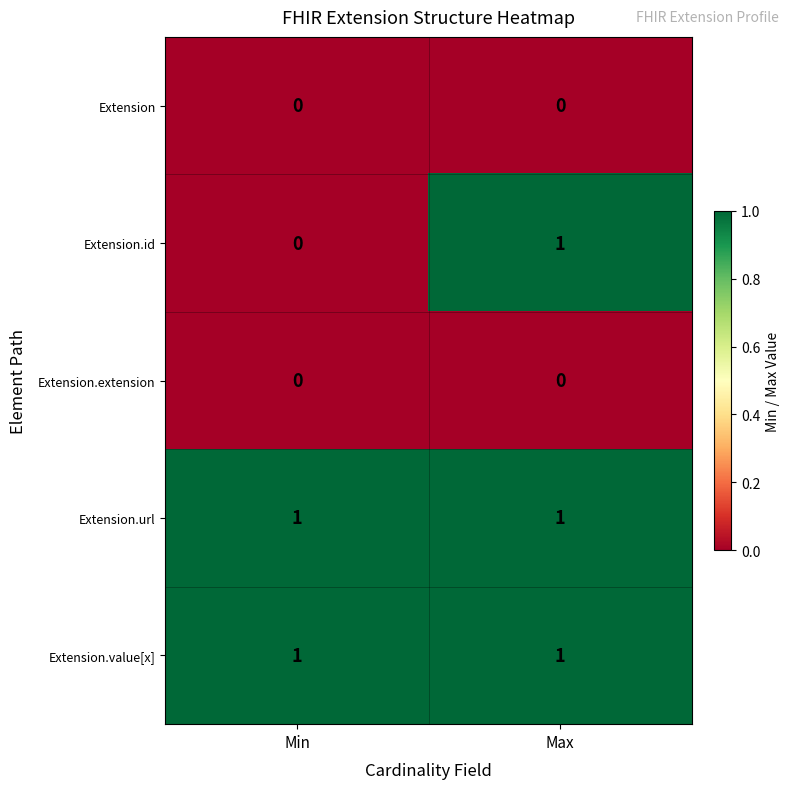

At which category is the sum across all series the highest?

Max